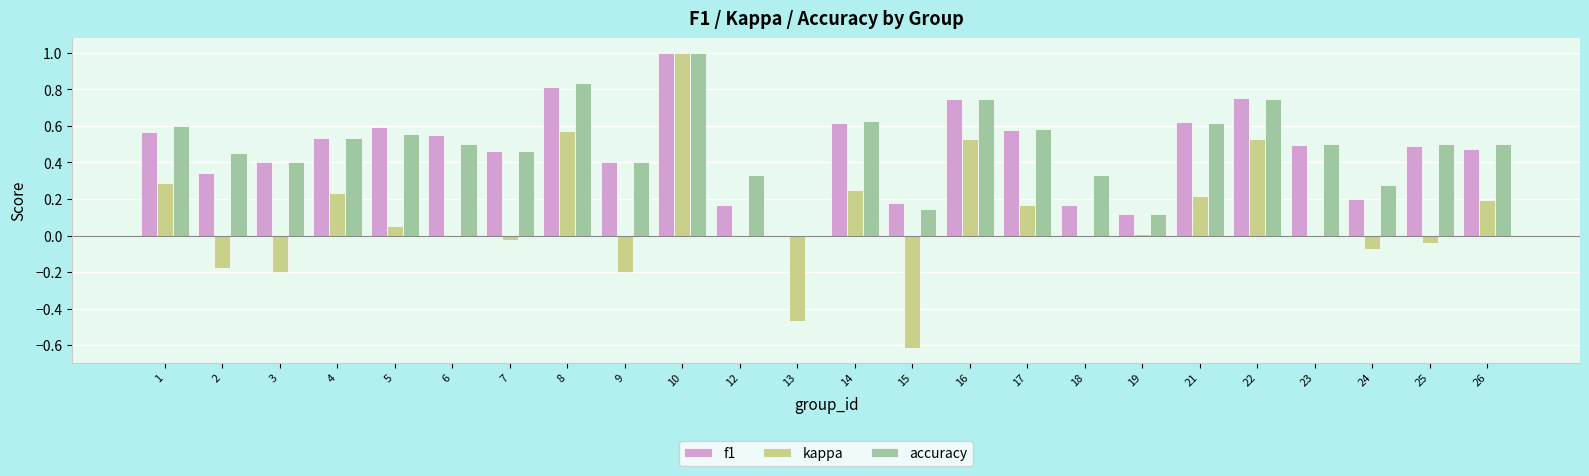

Are the bars grouped side by side (vs. stacked)?

Yes